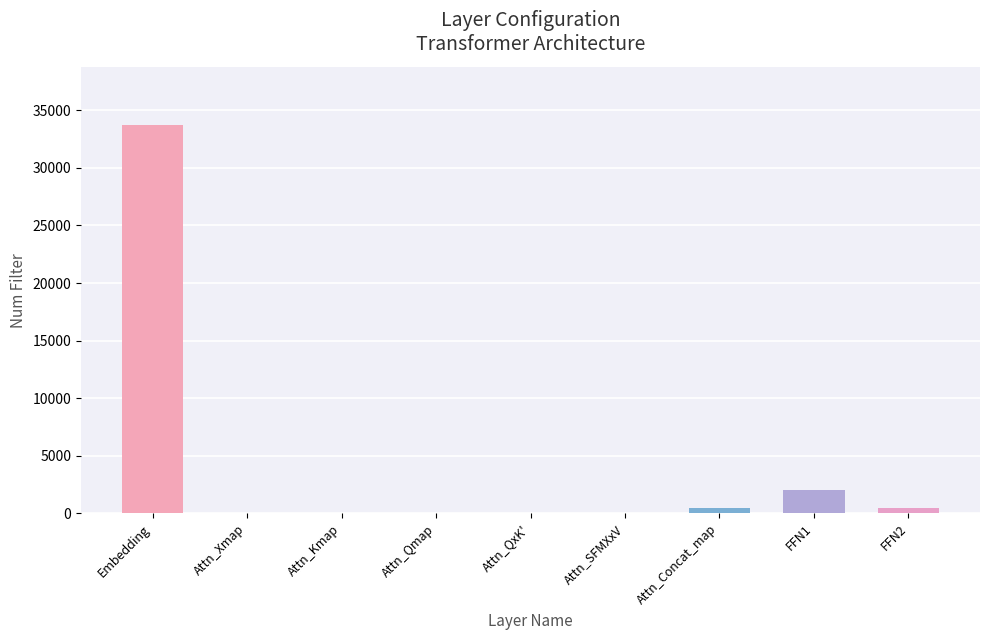

Are the bars horizontal?

No